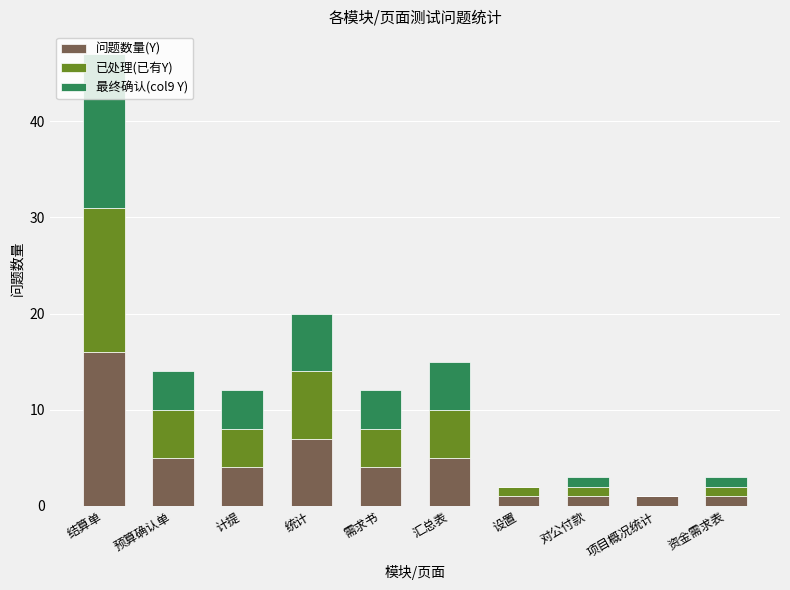

The value of 问题数量(Y) at 设置 is 1. True or false?

True